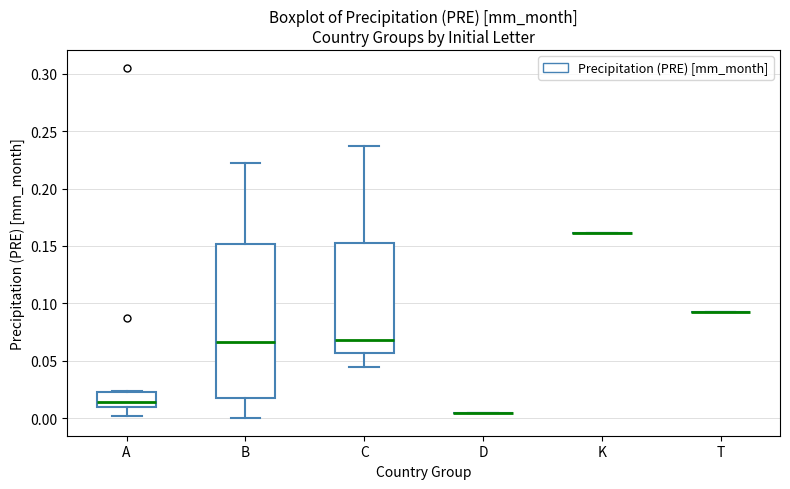

Reading left to right, read every box against the y-axis: the position of its median line, the range the box covers, and the ends of its whiskers. The values are not printed on the chart, so give them approximately, as read against the axis.

A: median 0.015, box 0.010 to 0.025, whiskers 0.000 to 0.025
B: median 0.065, box 0.015 to 0.150, whiskers 0.000 to 0.220
C: median 0.070, box 0.055 to 0.155, whiskers 0.045 to 0.235
D: box collapsed to a line at 0.005, whiskers 0.005 to 0.005
K: box collapsed to a line at 0.160, whiskers 0.160 to 0.160
T: box collapsed to a line at 0.090, whiskers 0.090 to 0.090